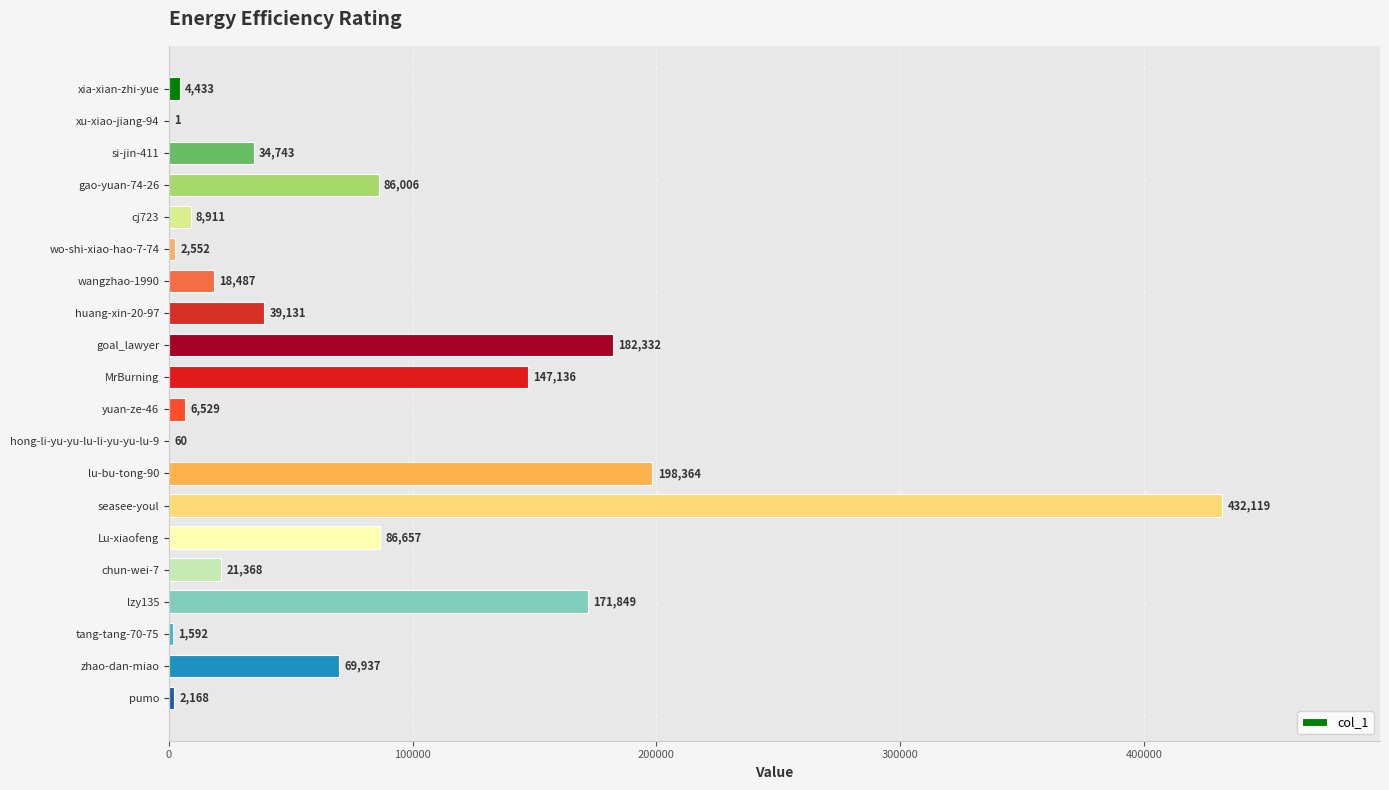

Reading top to bottom, list all the values displayed in this chart.

xia-xian-zhi-yue=4433	xu-xiao-jiang-94=1	si-jin-411=34743	gao-yuan-74-26=86006	cj723=8911	wo-shi-xiao-hao-7-74=2552	wangzhao-1990=18487	huang-xin-20-97=39131	goal_lawyer=182332	MrBurning=147136	yuan-ze-46=6529	hong-li-yu-yu-lu-li-yu-yu-lu-9=60	lu-bu-tong-90=198364	seasee-youl=432119	Lu-xiaofeng=86657	chun-wei-7=21368	lzy135=171849	tang-tang-70-75=1592	zhao-dan-miao=69937	pumo=2168